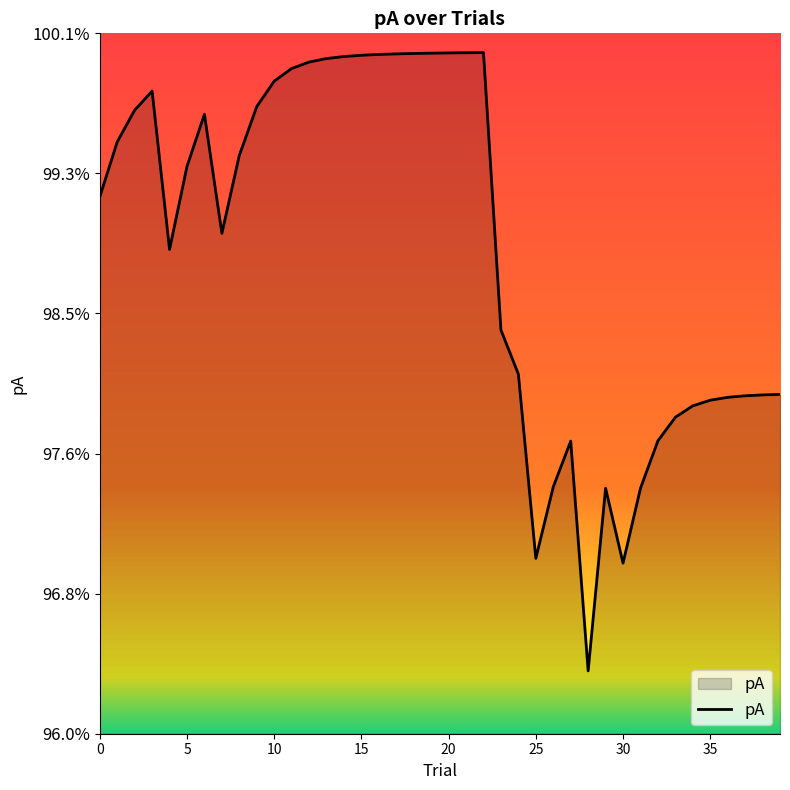

What is the label of the 33rd point from the left?

32